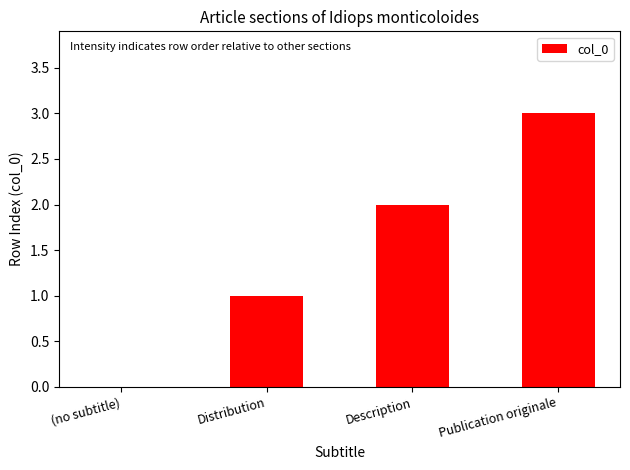

At which label is the value closest to 1?

Distribution